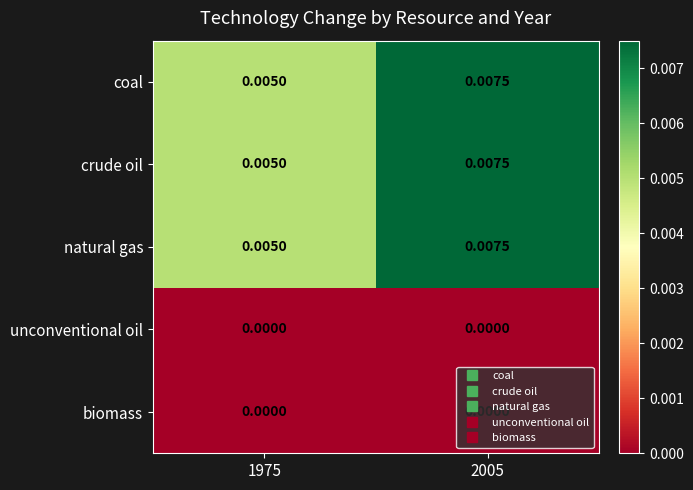

At which category is the sum across all series the highest?

2005